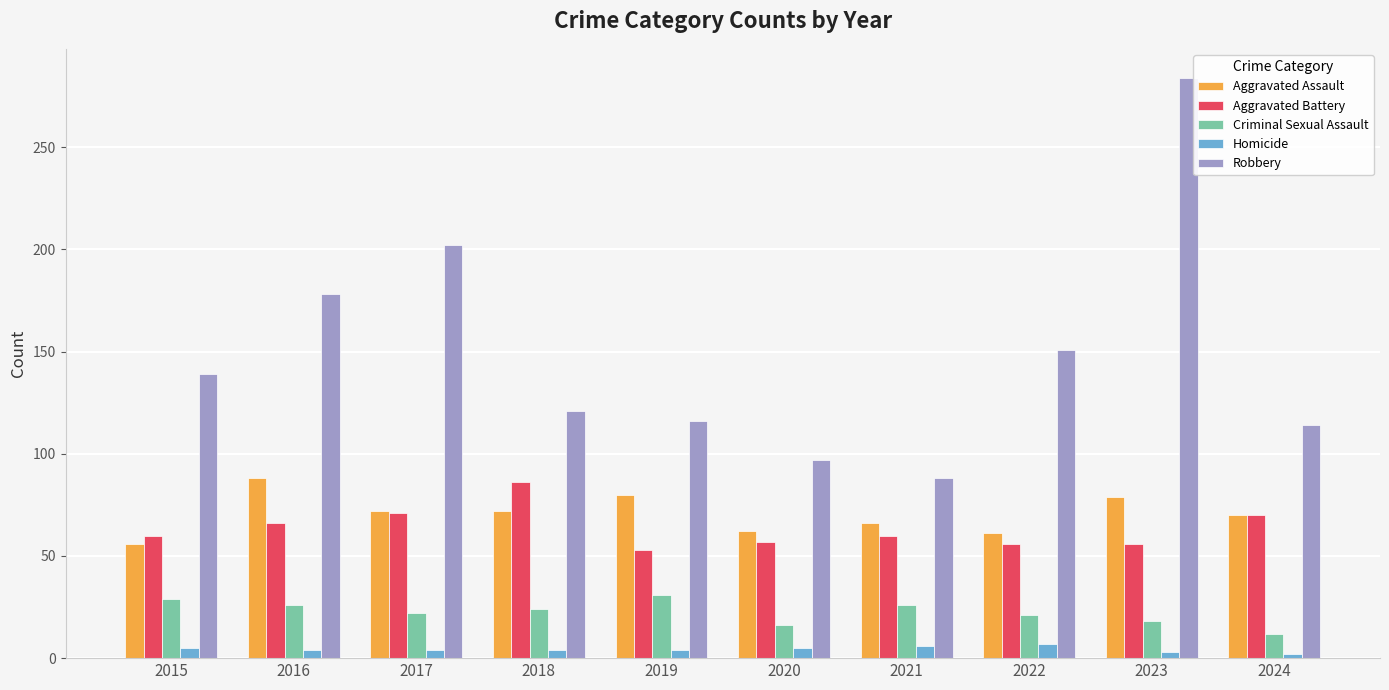

What are all the series names shown in the legend?

Aggravated Assault, Aggravated Battery, Criminal Sexual Assault, Homicide, Robbery